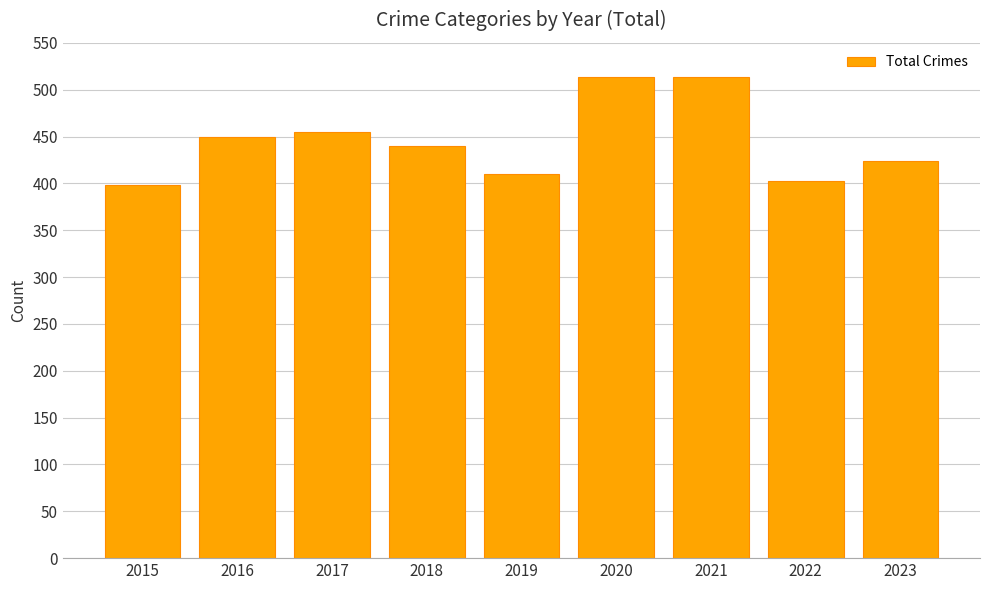

What is the smallest value displayed?

398